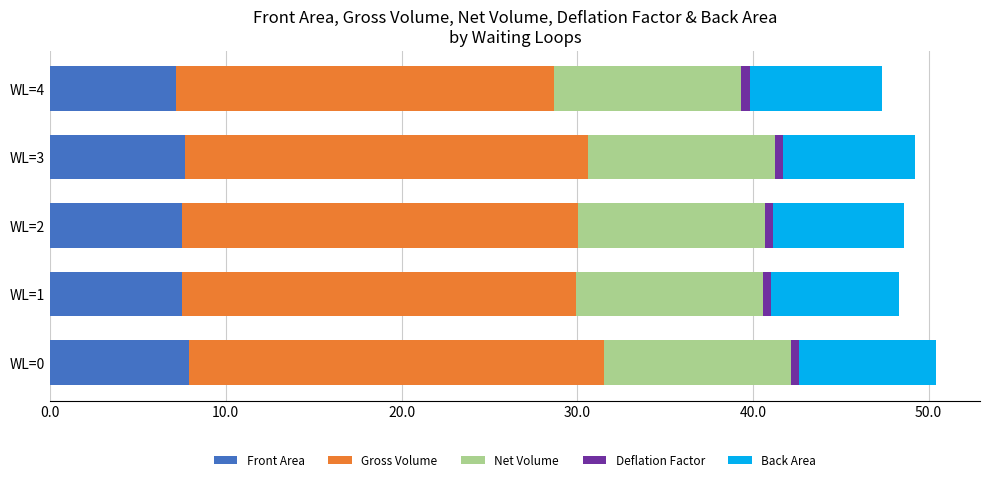

What is the average value of the Front Area series?

7.5